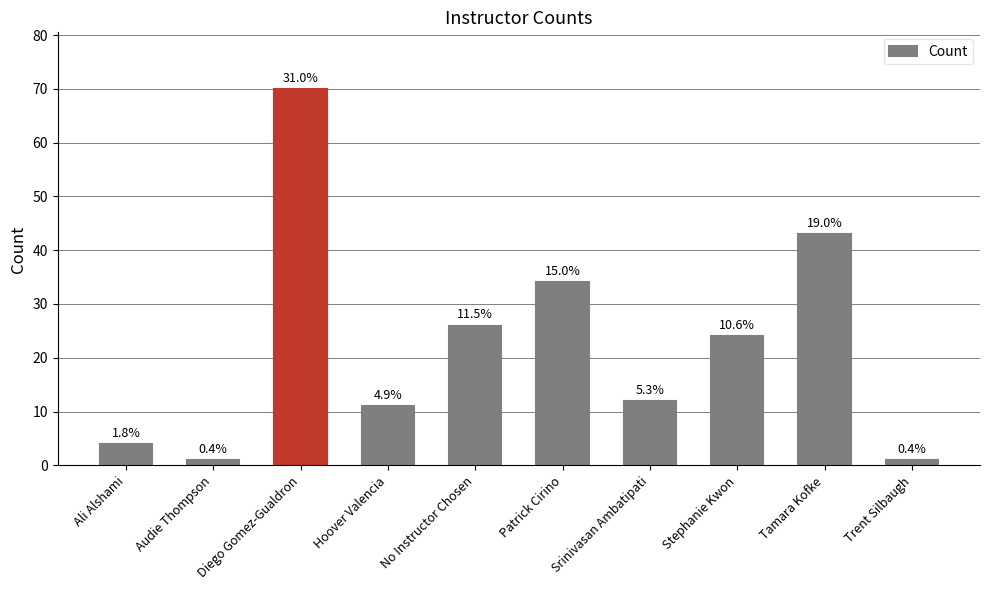

How many bars are there in total?

10